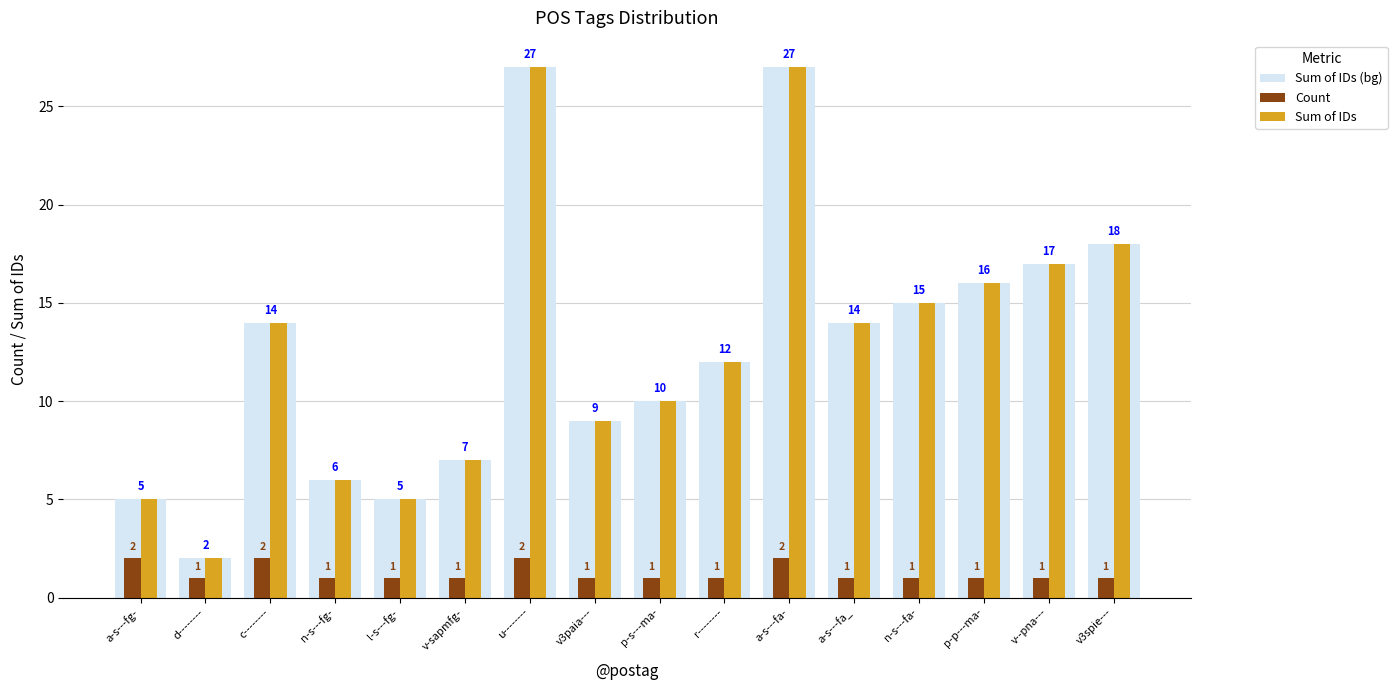

How many bars are there in each group?

3